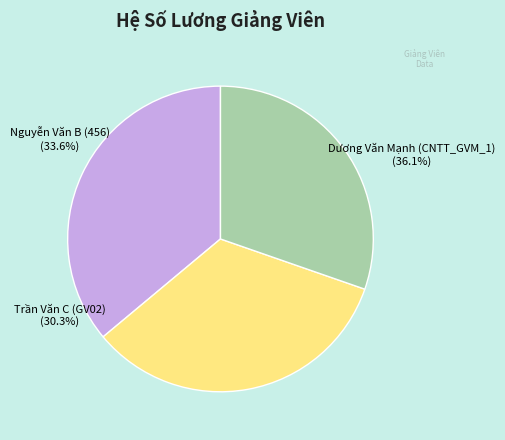

Rank the categories by value from highest to lowest.

Dương Văn Mạnh (CNTT_GVM_1), Nguyễn Văn B (456), Trần Văn C (GV02)